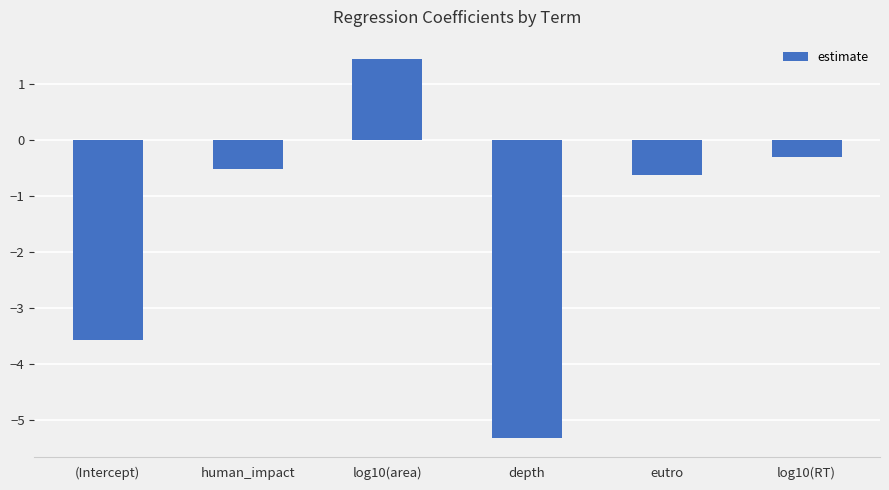

How many bars are there in total?

6